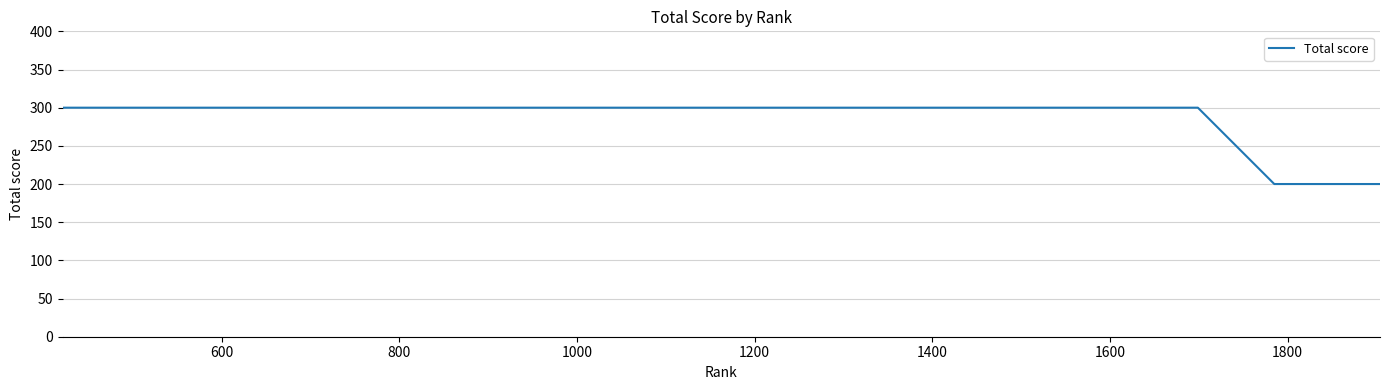

What is the difference between the maximum and minimum values?

100